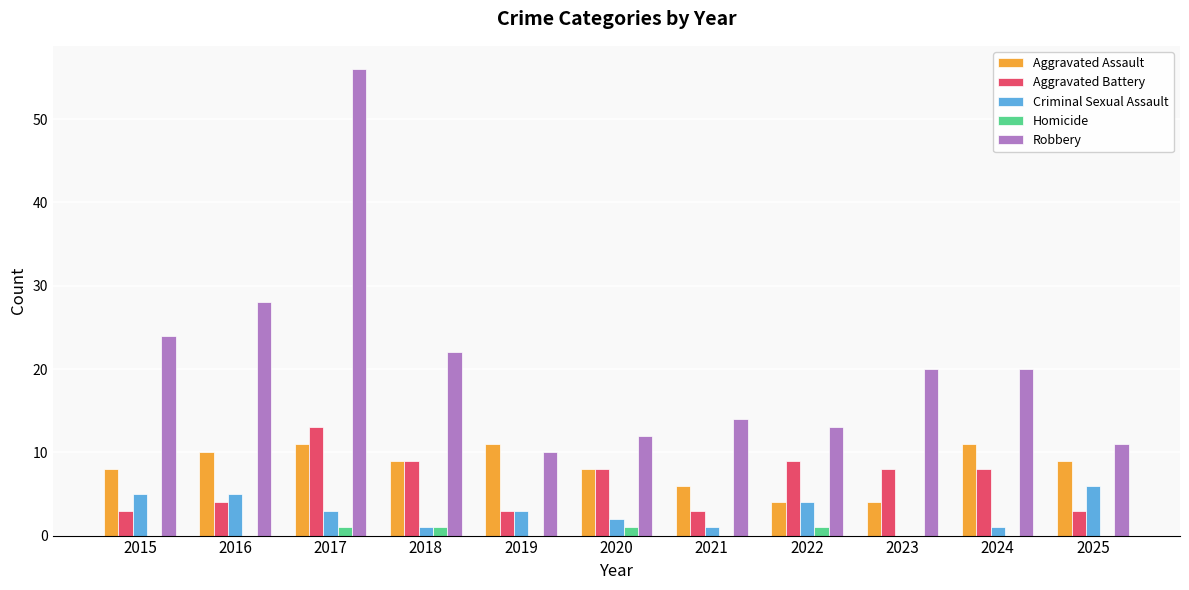

Reading left to right, list all the values displayed in this chart.

Aggravated Assault: 2015=8	2016=10	2017=11	2018=9	2019=11	2020=8	2021=6	2022=4	2023=4	2024=11	2025=9
Aggravated Battery: 2015=3	2016=4	2017=13	2018=9	2019=3	2020=8	2021=3	2022=9	2023=8	2024=8	2025=3
Criminal Sexual Assault: 2015=5	2016=5	2017=3	2018=1	2019=3	2020=2	2021=1	2022=4	2023=0	2024=1	2025=6
Homicide: 2015=0	2016=0	2017=1	2018=1	2019=0	2020=1	2021=0	2022=1	2023=0	2024=0	2025=0
Robbery: 2015=24	2016=28	2017=56	2018=22	2019=10	2020=12	2021=14	2022=13	2023=20	2024=20	2025=11